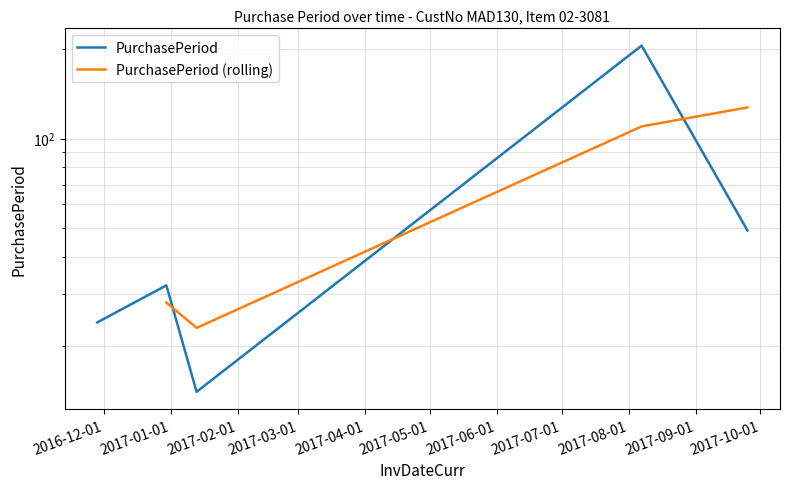

Does the chart have visible grid lines?

Yes